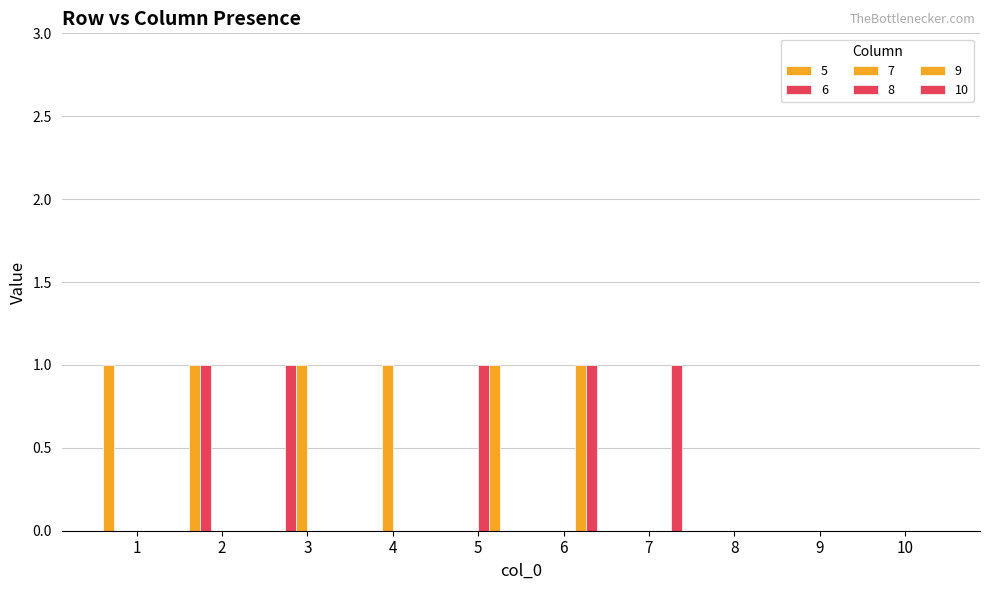

How many groups of bars are there?

10